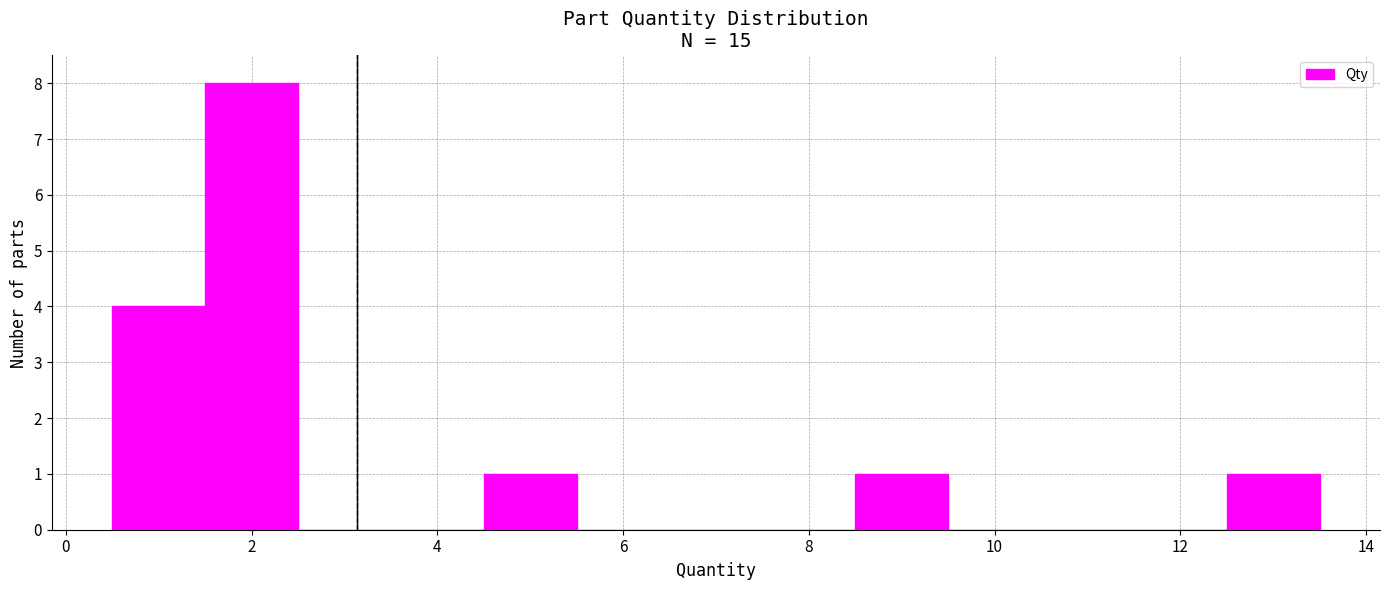

Reading left to right, transcribe this chart: for each bar, give the range it covers on the x-axis and its height. Neither the bar edges nor the heights are printed on the chart, so give them approximately, as read against the axes.

0.5 to 1.5: 4
1.5 to 2.5: 8
2.5 to 3.5: 0
3.5 to 4.5: 0
4.5 to 5.5: 1
5.5 to 6.5: 0
6.5 to 7.5: 0
7.5 to 8.5: 0
8.5 to 9.5: 1
9.5 to 10.5: 0
10.5 to 11.5: 0
11.5 to 12.5: 0
12.5 to 13.5: 1